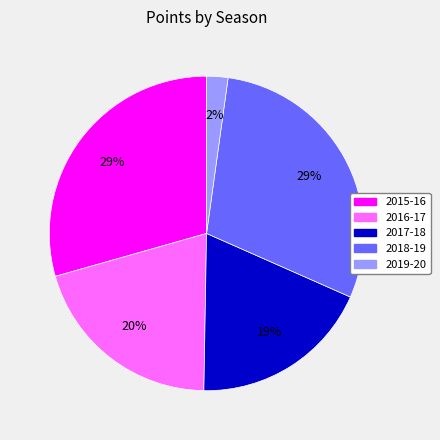

How many segments does this pie chart have?

5